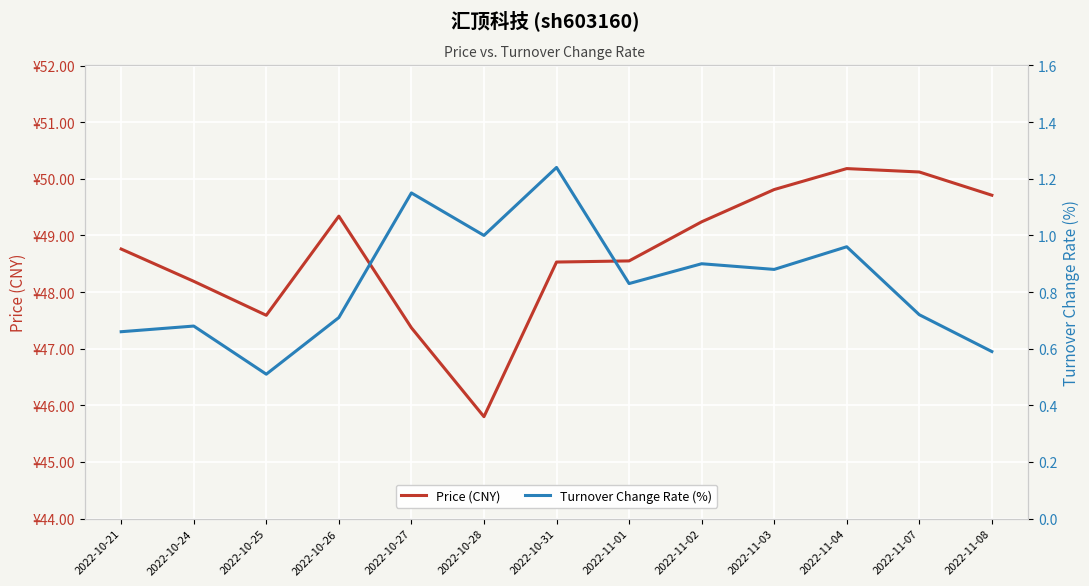

At which label does Turnover Change Rate (%) reach its peak?

2022-10-31